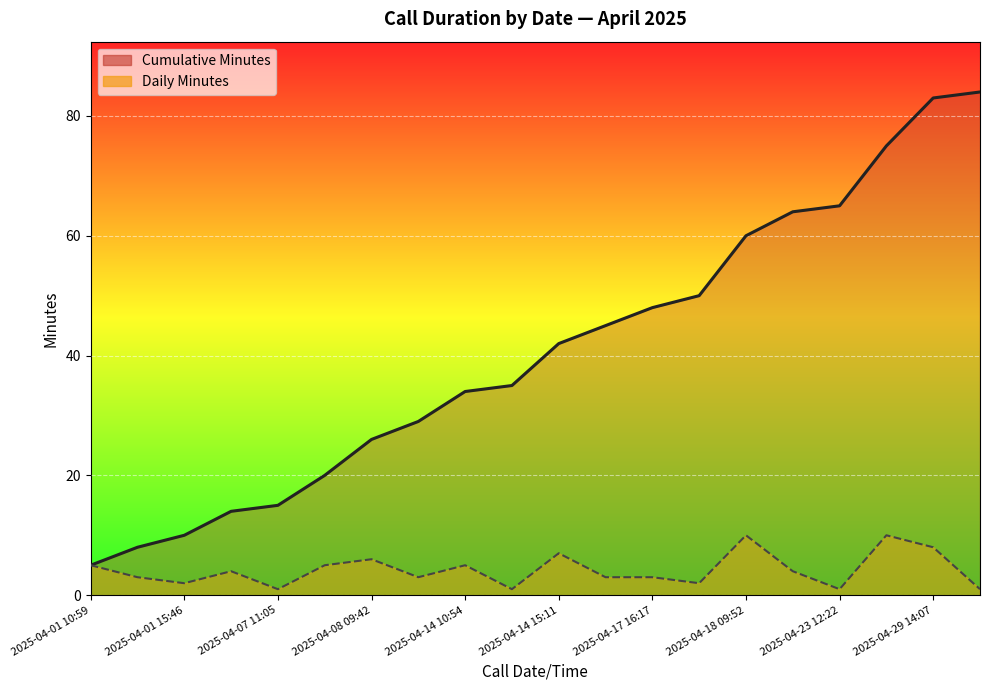

True or false: Daily Minutes and Cumulative Minutes cross at least once.

False